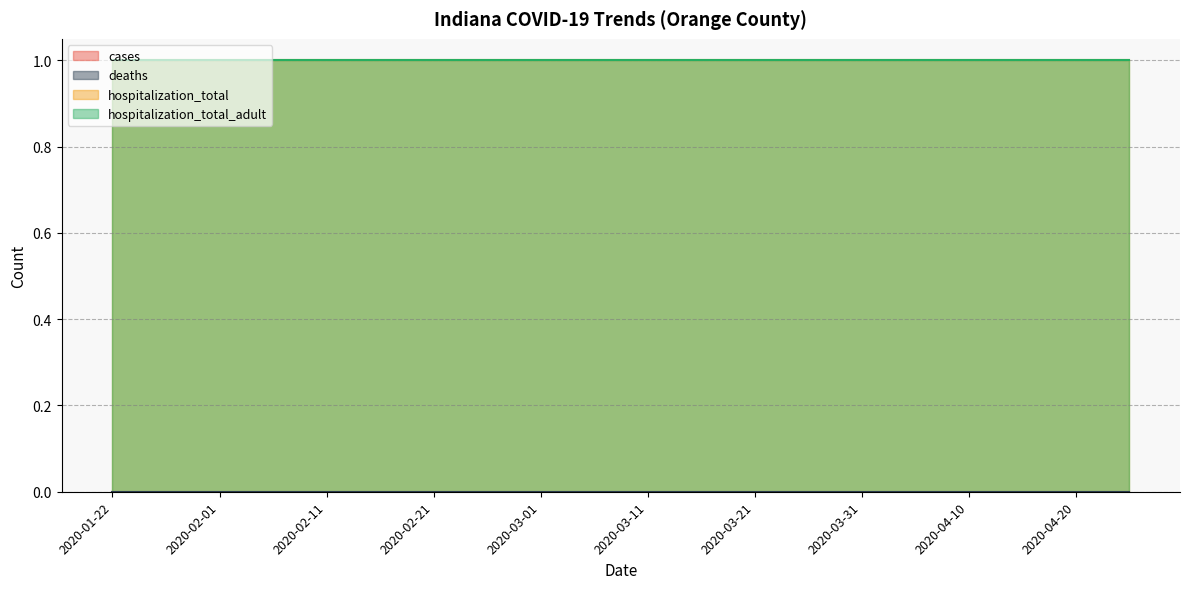

Is the value of cases at 2020-03-06 greater than the value of hospitalization_total_adult at 2020-03-31?

No